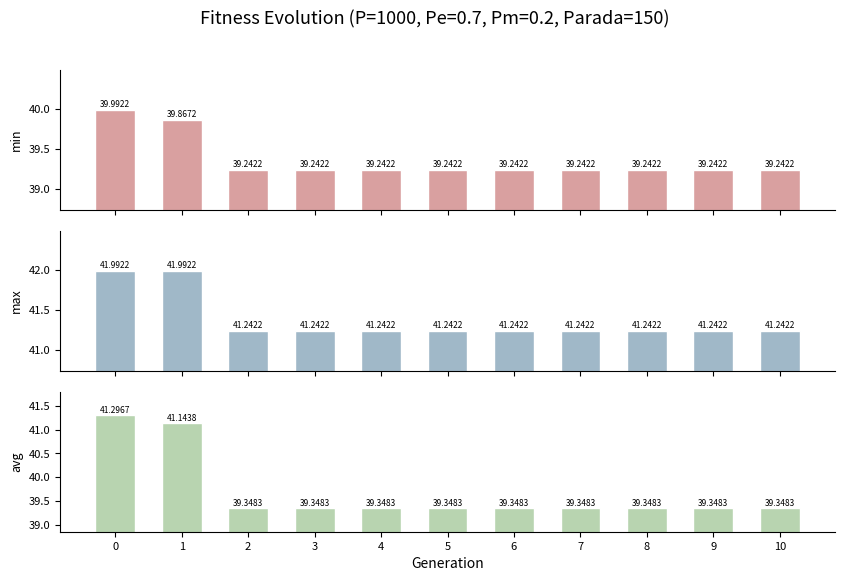

Between 5 and 4, which is larger?

5